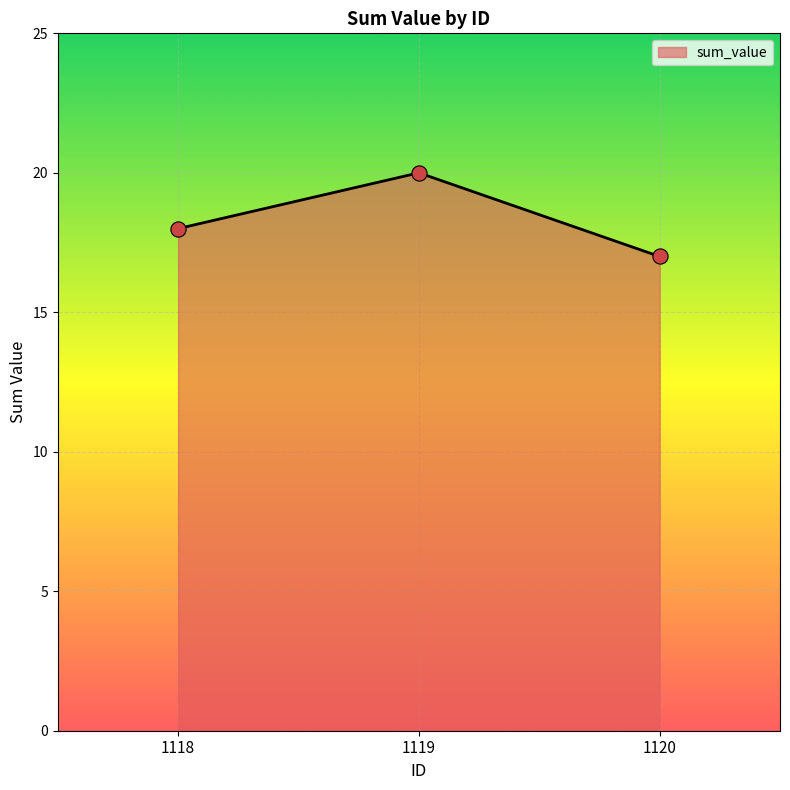

Which has a higher value, 1118 or 1120?

1118